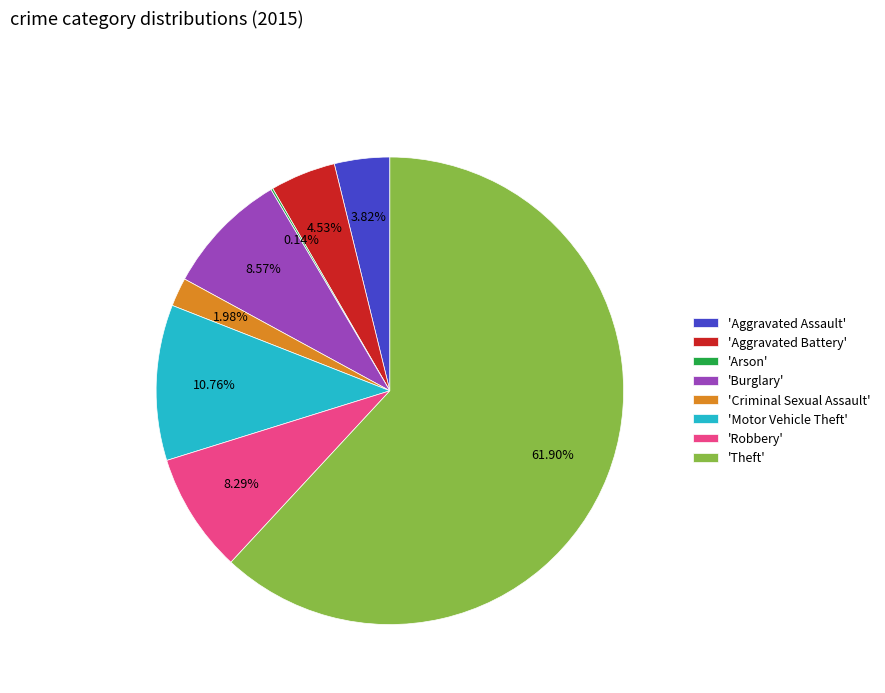

Which has a higher value, 'Criminal Sexual Assault' or 'Theft'?

'Theft'